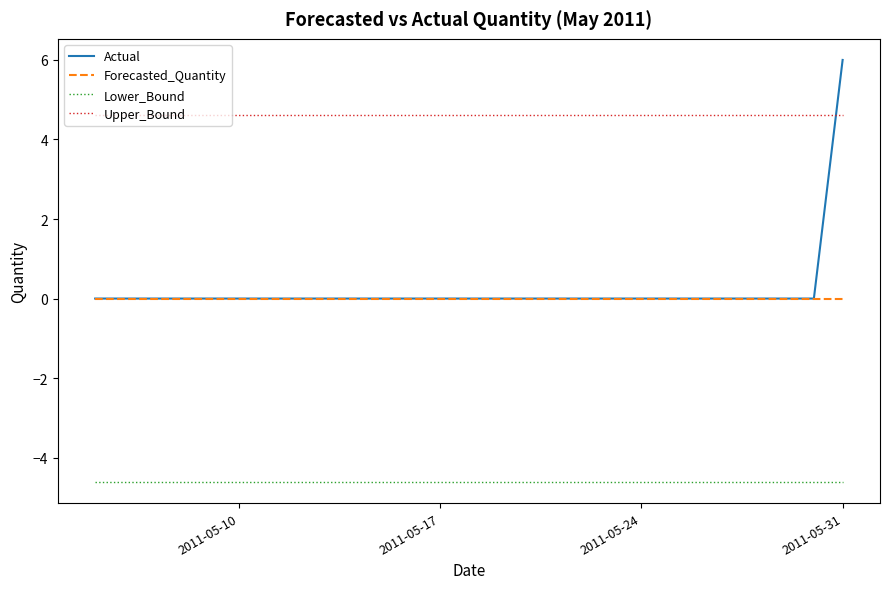

List the series in order of their peak value, lowest first.

Lower_Bound, Forecasted_Quantity, Upper_Bound, Actual